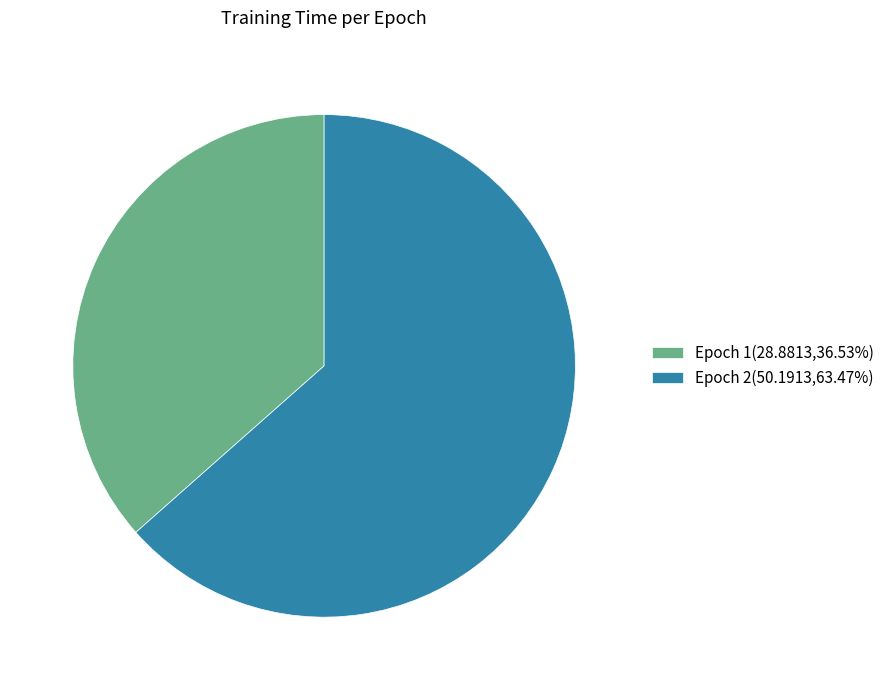

Approximately how many times larger is the value at Epoch 2(50.1913,63.47%) compared to Epoch 1(28.8813,36.53%)?

1.7